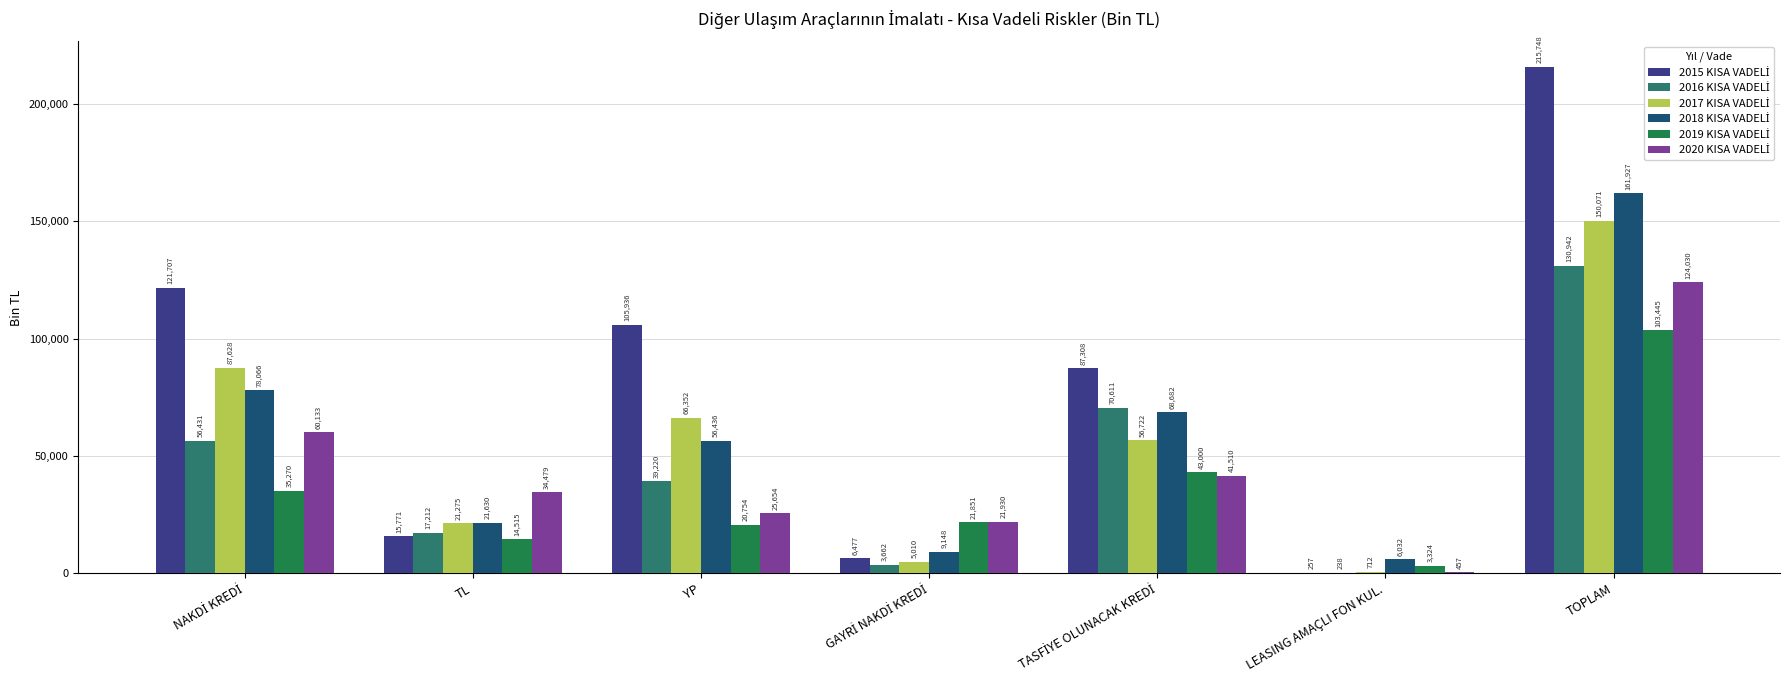

What is the maximum value shown in the chart?

215748.4